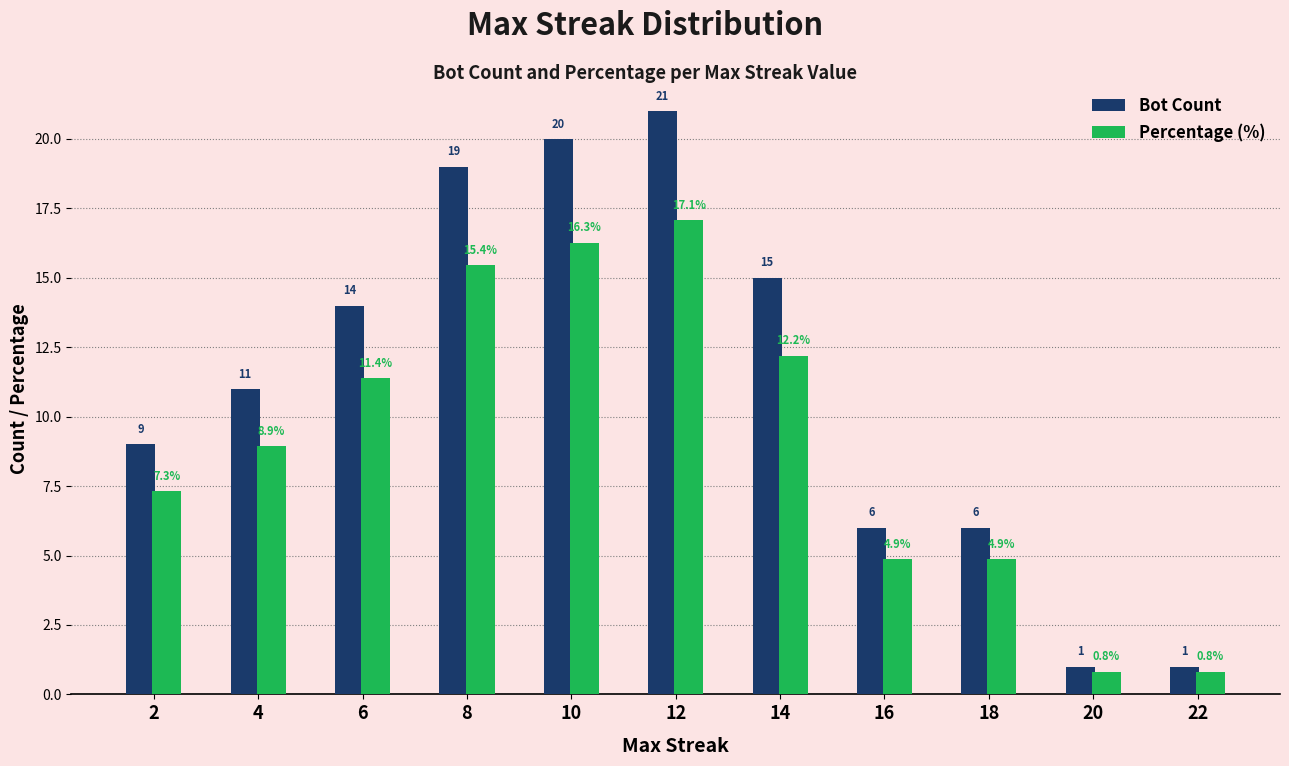

Which category has the highest value in the Percentage (%) series?

12